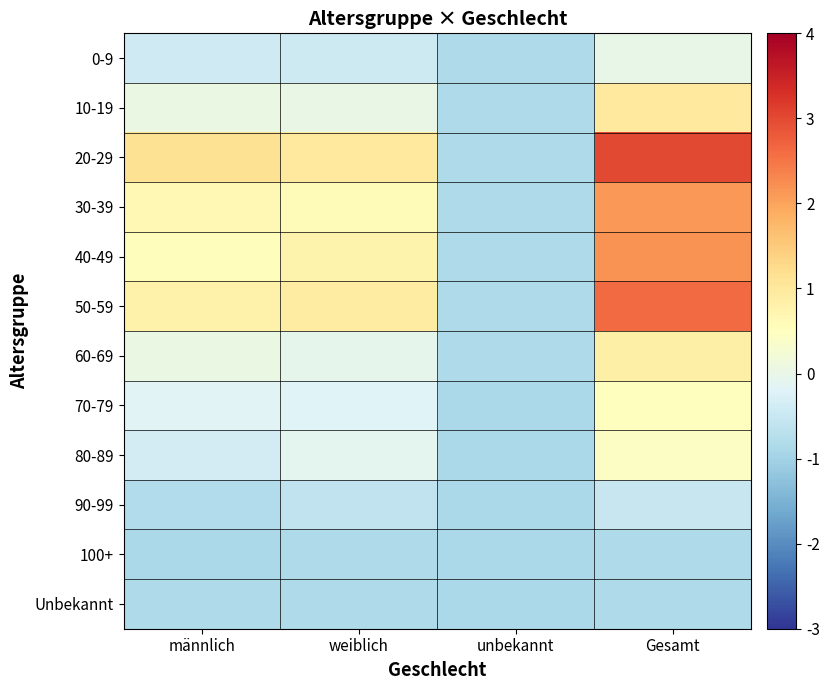

Reading right to left, extract all data points from this chart.

0-9: Gesamt=0.0	unbekannt=-0.9	weiblich=-0.5	männlich=-0.4
10-19: Gesamt=1.0	unbekannt=-0.9	weiblich=0.0	männlich=0.1
20-29: Gesamt=3.0	unbekannt=-0.8	weiblich=1.0	männlich=1.1
30-39: Gesamt=2.1	unbekannt=-0.9	weiblich=0.6	männlich=0.7
40-49: Gesamt=2.2	unbekannt=-0.9	weiblich=0.8	männlich=0.5
50-59: Gesamt=2.6	unbekannt=-0.9	weiblich=0.9	männlich=0.8
60-69: Gesamt=0.8	unbekannt=-0.9	weiblich=-0.1	männlich=0.0
70-79: Gesamt=0.5	unbekannt=-0.9	weiblich=-0.2	männlich=-0.2
80-89: Gesamt=0.4	unbekannt=-0.9	weiblich=-0.1	männlich=-0.4
90-99: Gesamt=-0.5	unbekannt=-0.9	weiblich=-0.6	männlich=-0.8
100+: Gesamt=-0.9	unbekannt=-0.9	weiblich=-0.9	männlich=-0.9
Unbekannt: Gesamt=-0.9	unbekannt=-0.9	weiblich=-0.9	männlich=-0.9